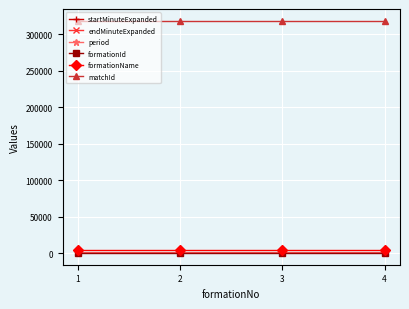

True or false: endMinuteExpanded and formationId intersect in this chart.

False